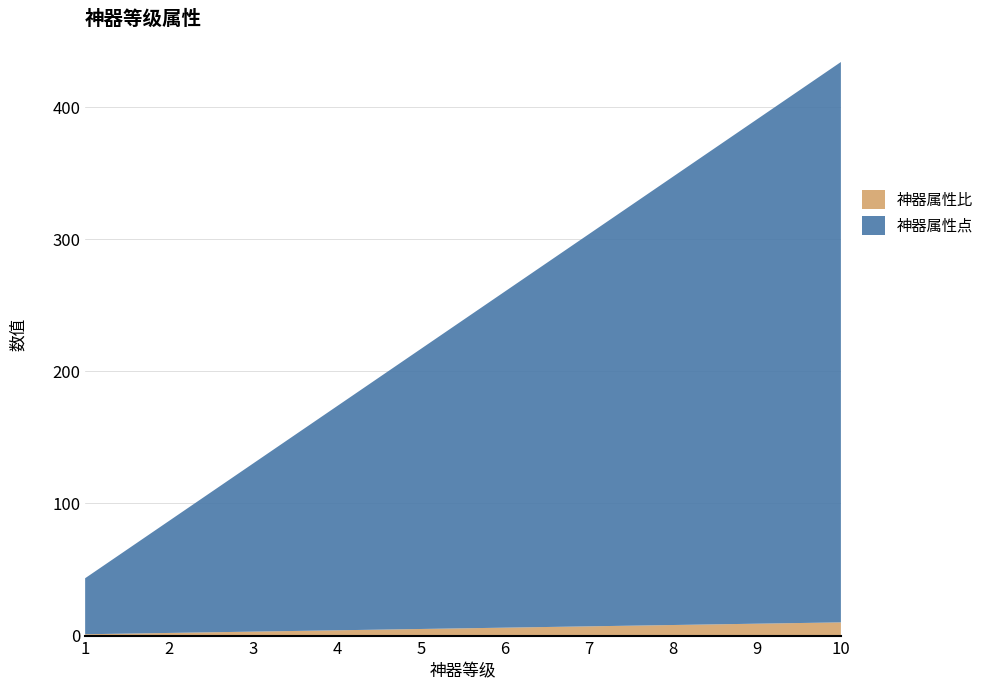

Reading right to left, what are all the values shown in this chart?

神器属性比: 10=10.0	9=9.0	8=8.0	7=7.0	6=6.0	5=5.0	4=4.0	3=3.0	2=2.0	1=1.0
神器属性点: 10=424.0	9=381.6	8=339.2	7=296.8	6=254.4	5=212.0	4=169.6	3=127.2	2=84.8	1=42.4